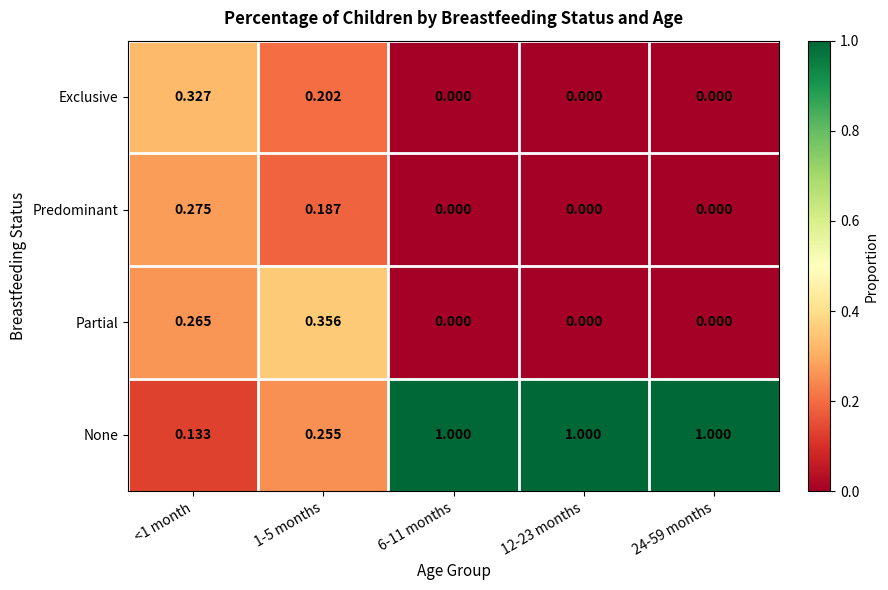

List the series in order of their peak value, lowest first.

Predominant, Exclusive, Partial, None